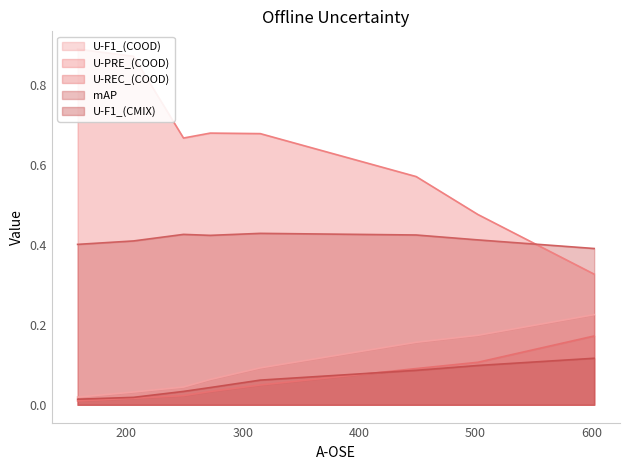

At which category is the sum across all series the highest?

206